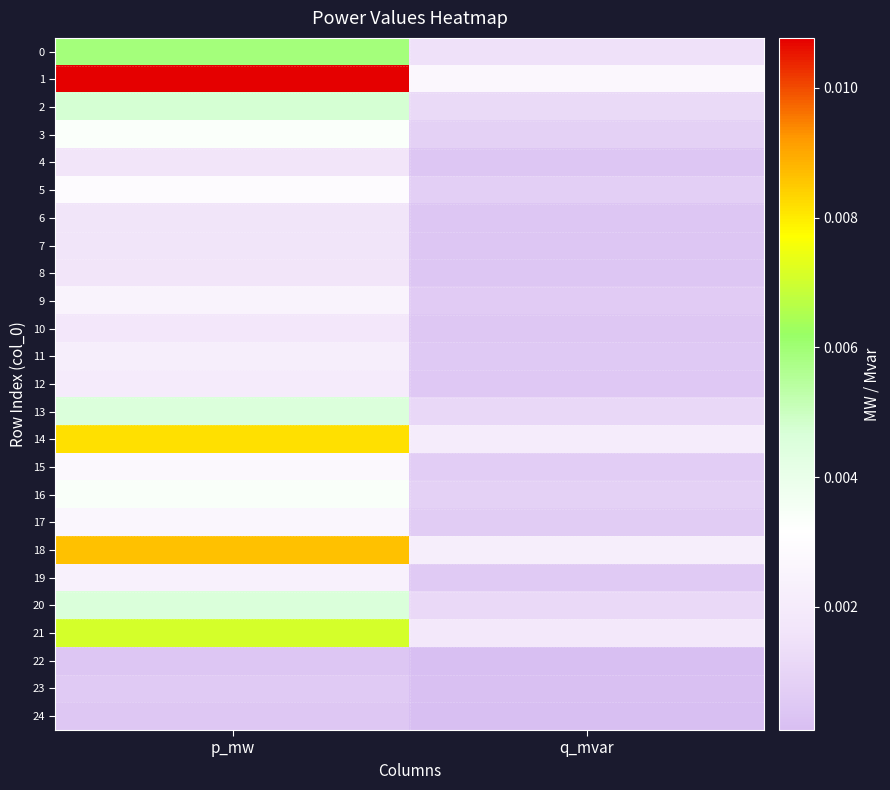

Rank the series by their maximum value, from highest to lowest.

1, 18, 14, 21, 0, 2, 20, 13, 16, 3, 5, 15, 17, 9, 19, 11, 12, 10, 4, 8, 6, 7, 23, 24, 22